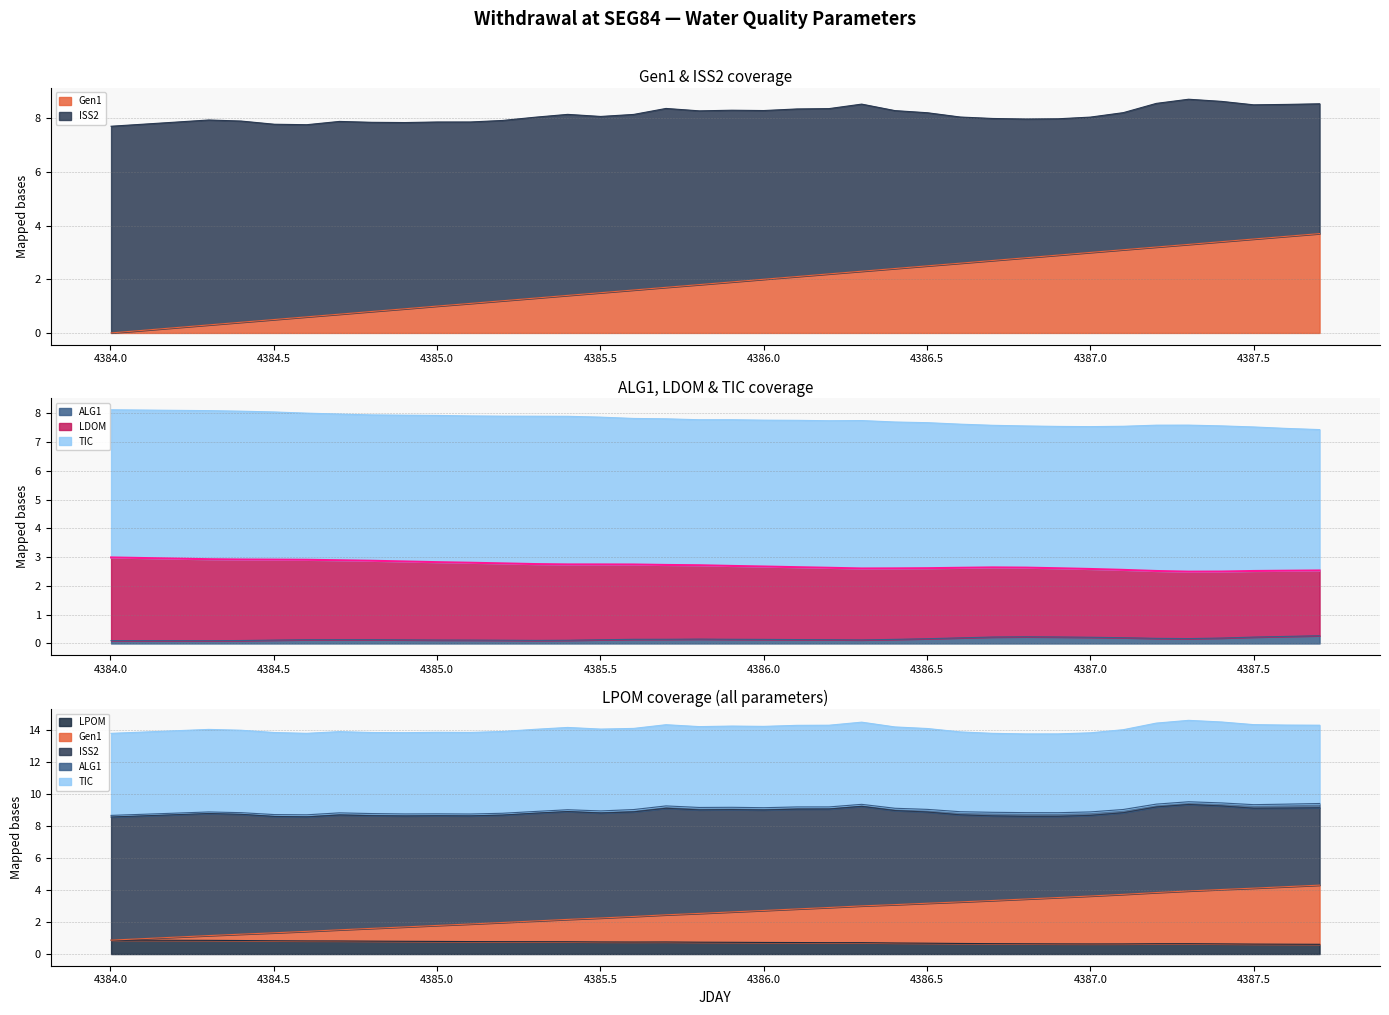

True or false: LPOM and Gen1 intersect in this chart.

False